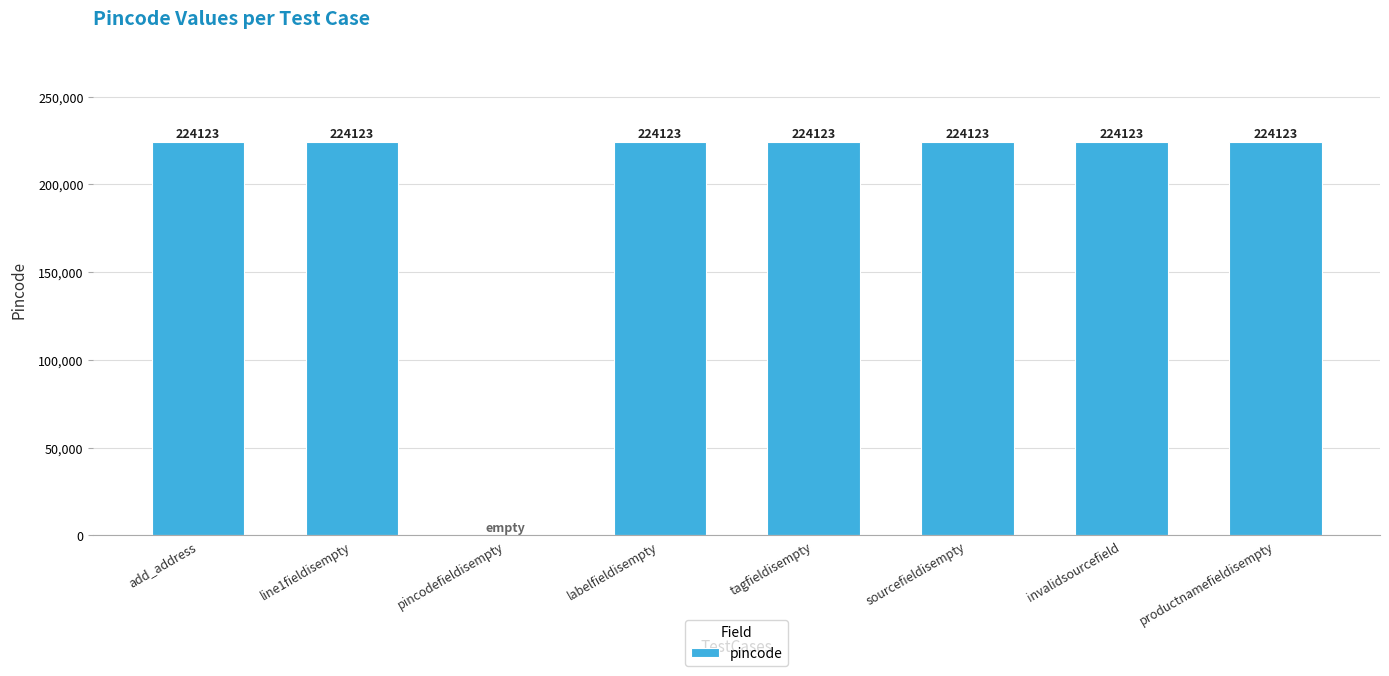

What is the greatest value displayed?

224123